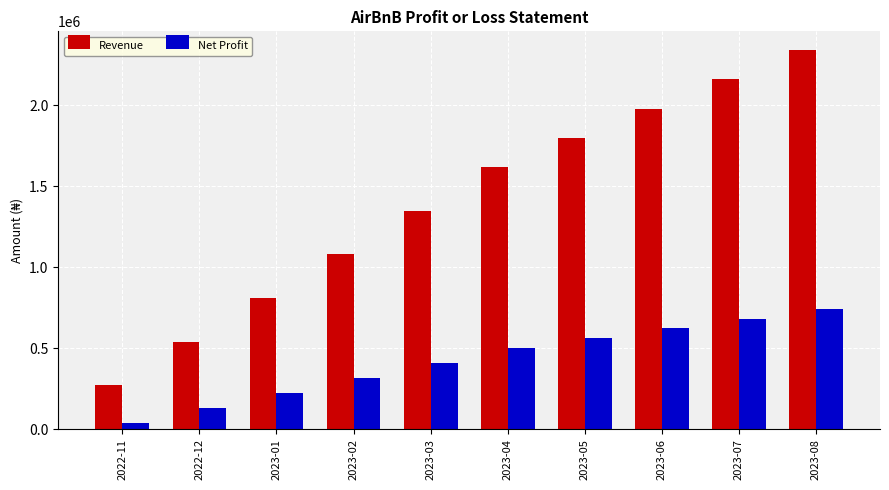

What is the sum of all Net Profit values?

4233000